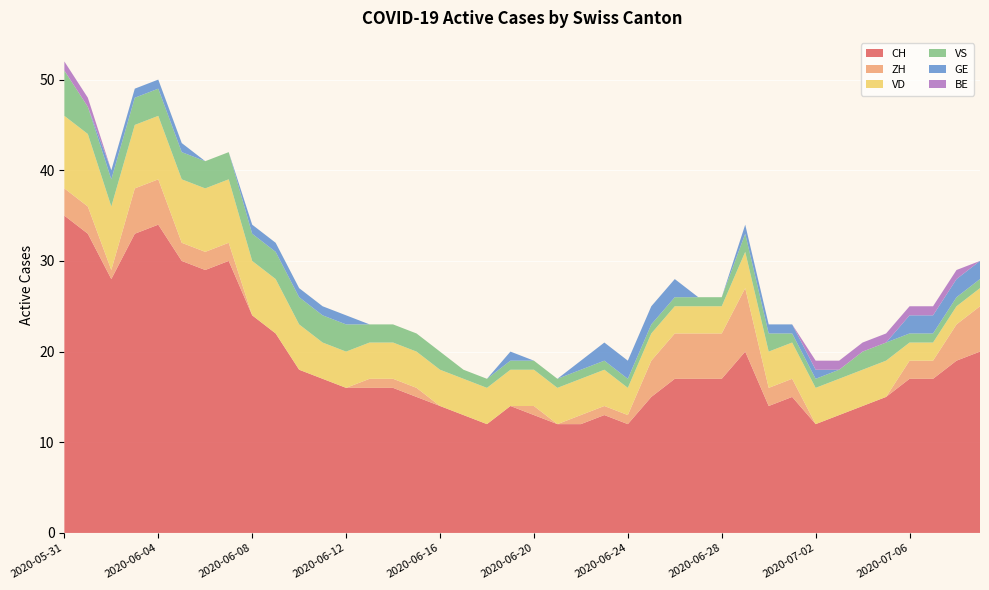

Reading right to left, what are all the values shown in this chart?

CH: 20	19	17	17	15	14	13	12	15	14	20	17	17	17	15	12	13	12	12	13	14	12	13	14	15	16	16	16	17	18	22	24	30	29	30	34	33	28	33	35
ZH: 5	4	2	2	0	0	0	0	2	2	7	5	5	5	4	1	1	1	0	1	0	0	0	0	1	1	1	0	0	0	0	0	2	2	2	5	5	1	3	3
VD: 2	2	2	2	4	4	4	4	4	4	4	3	3	3	3	3	4	4	4	4	4	4	4	4	4	4	4	4	4	5	6	6	7	7	7	7	7	7	8	8
VS: 1	1	1	1	2	2	1	1	1	2	2	1	1	1	1	1	1	1	1	1	1	1	1	2	2	2	2	3	3	3	3	3	3	3	3	3	3	3	3	5
GE: 2	2	2	2	0	0	0	1	1	1	1	0	0	2	2	2	2	1	0	0	1	0	0	0	0	0	0	1	1	1	1	1	0	0	1	1	1	1	0	0
BE: 0	1	1	1	1	1	1	1	0	0	0	0	0	0	0	0	0	0	0	0	0	0	0	0	0	0	0	0	0	0	0	0	0	0	0	0	0	0	1	1